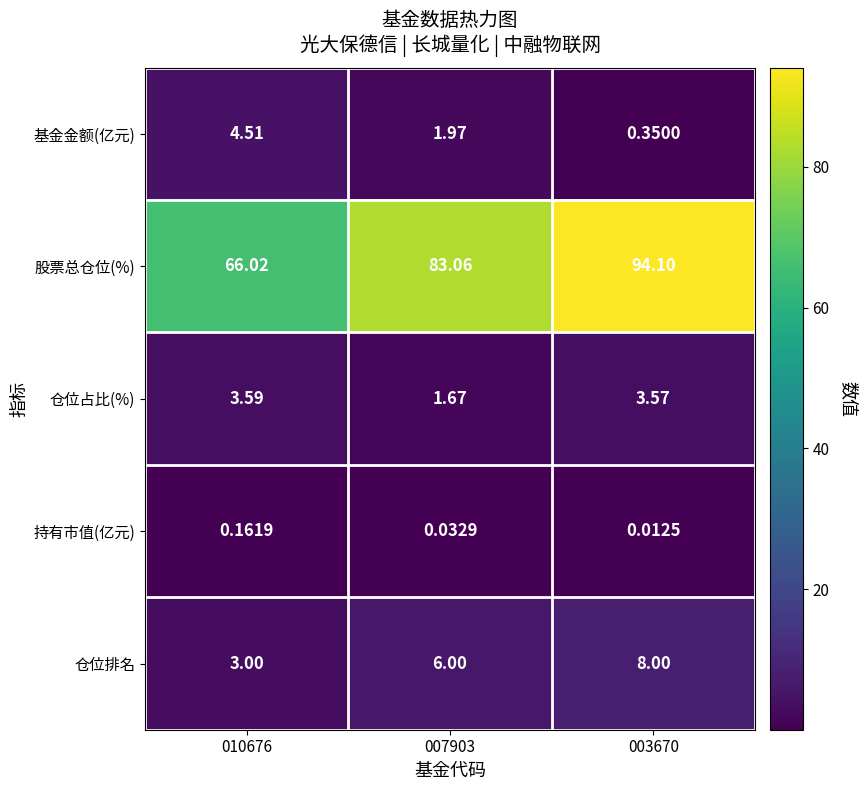

Is the value of 股票总仓位(%) at 007903 greater than the value of 仓位排名 at 010676?

Yes